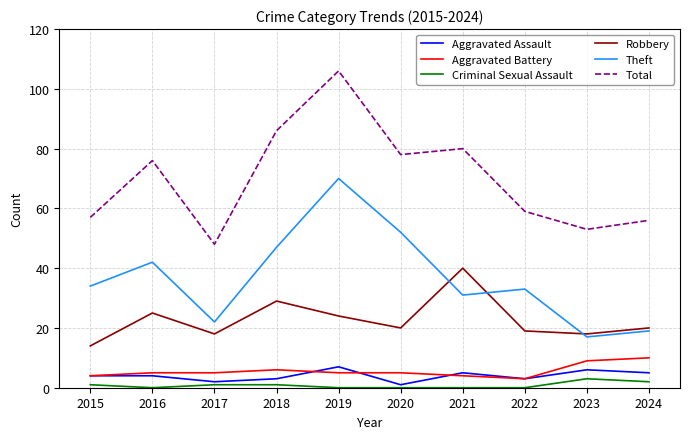

What is the maximum value shown in the chart?

106